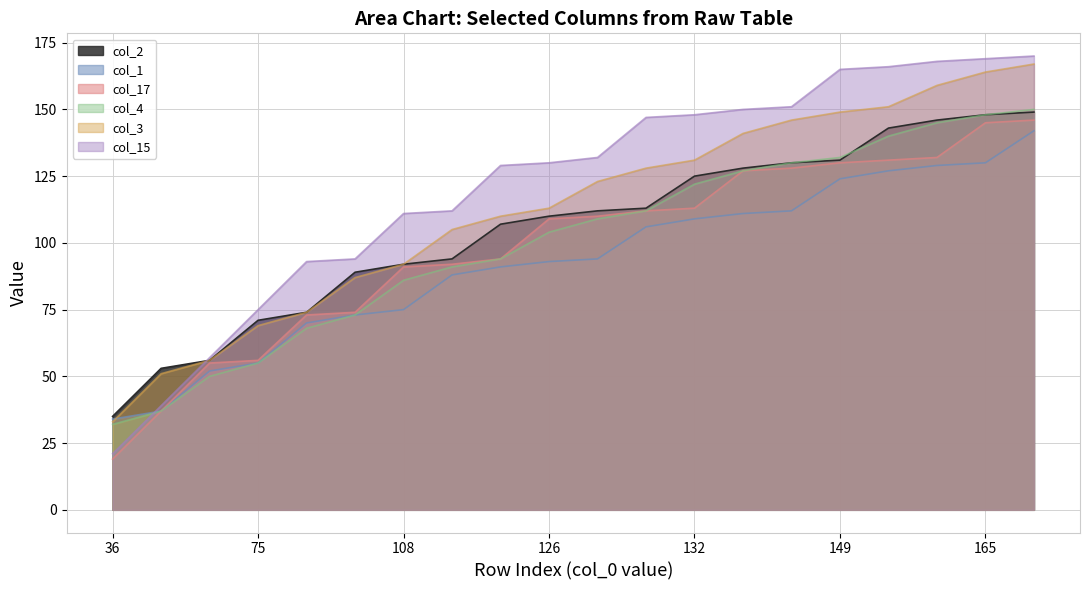

What is the difference between the second highest and second lowest values in the col_2 series?

95